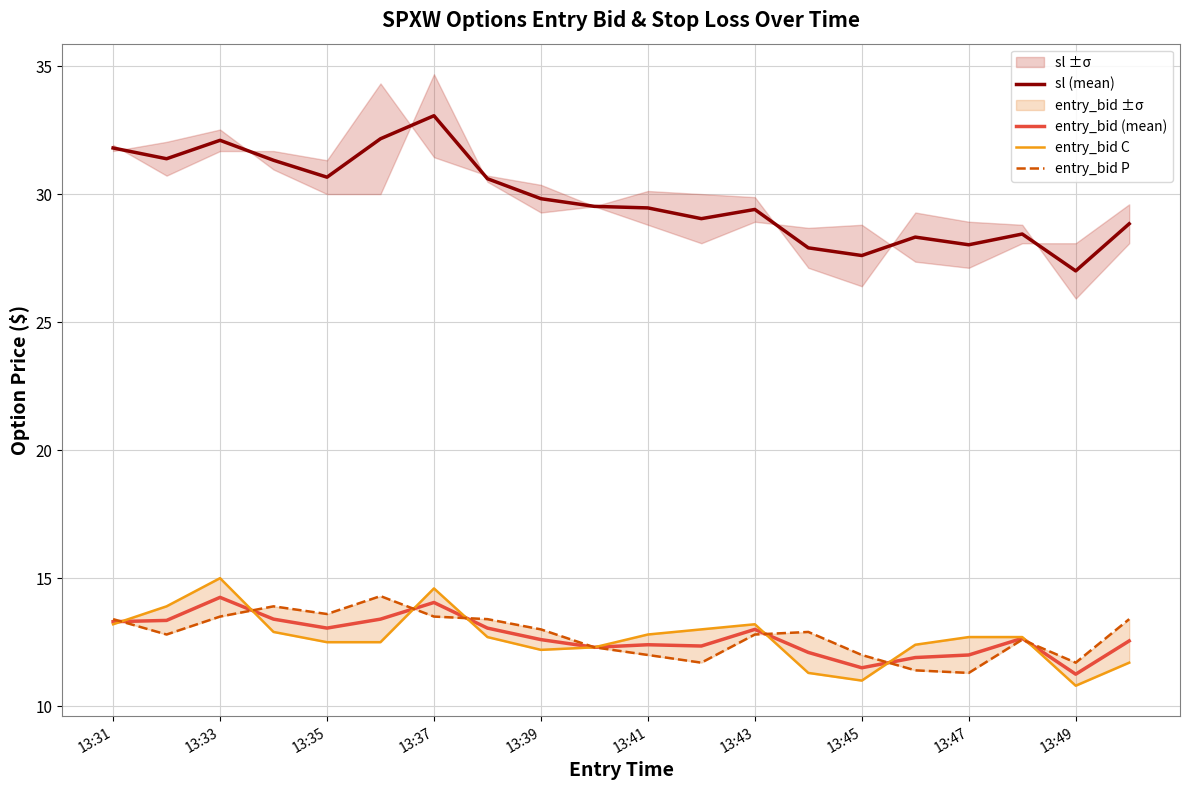

The entry_bid (mean) series shows 6.9 at 13:33. True or false?

False